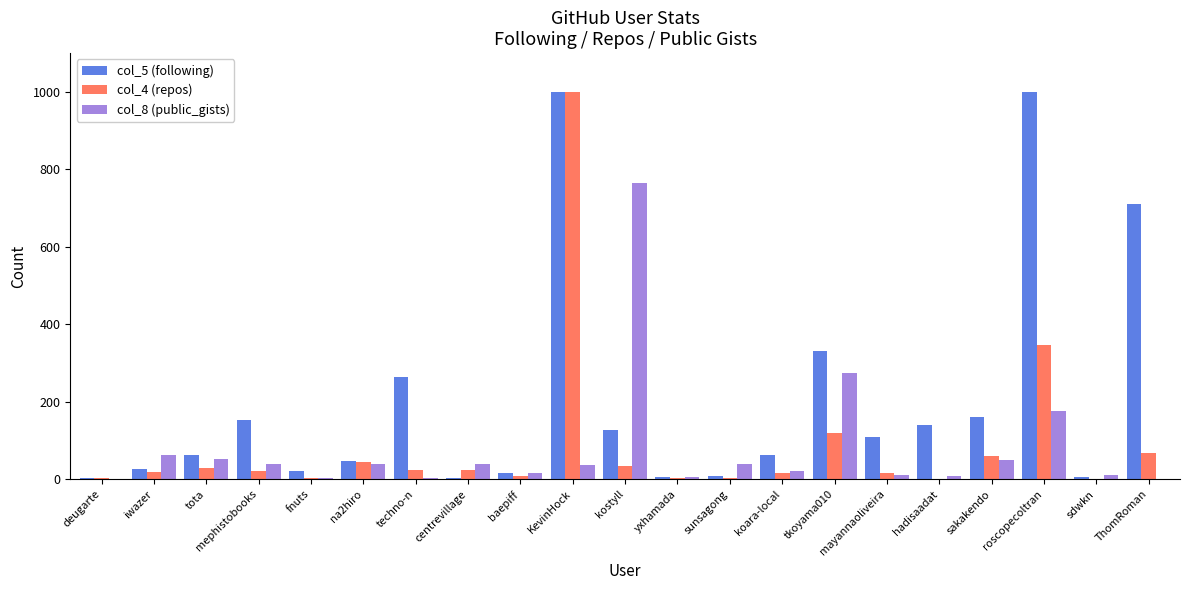

The value of col_4 (repos) at sunsagong is 2. True or false?

True